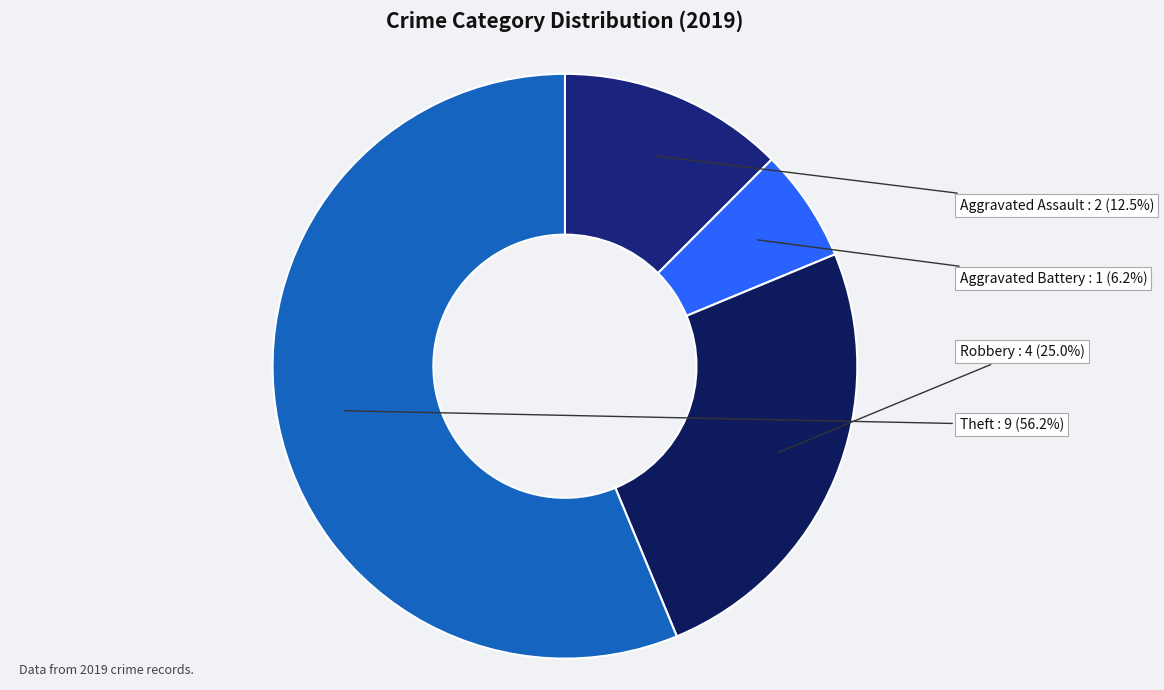

What portion of the pie excludes Aggravated Assault?

87.5%